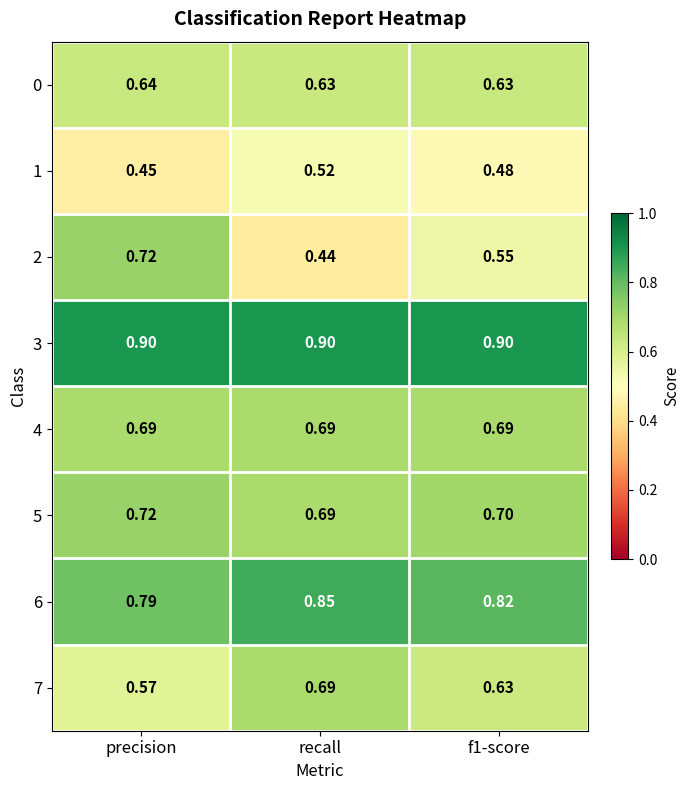

Which label corresponds to the smallest value in the chart?

recall